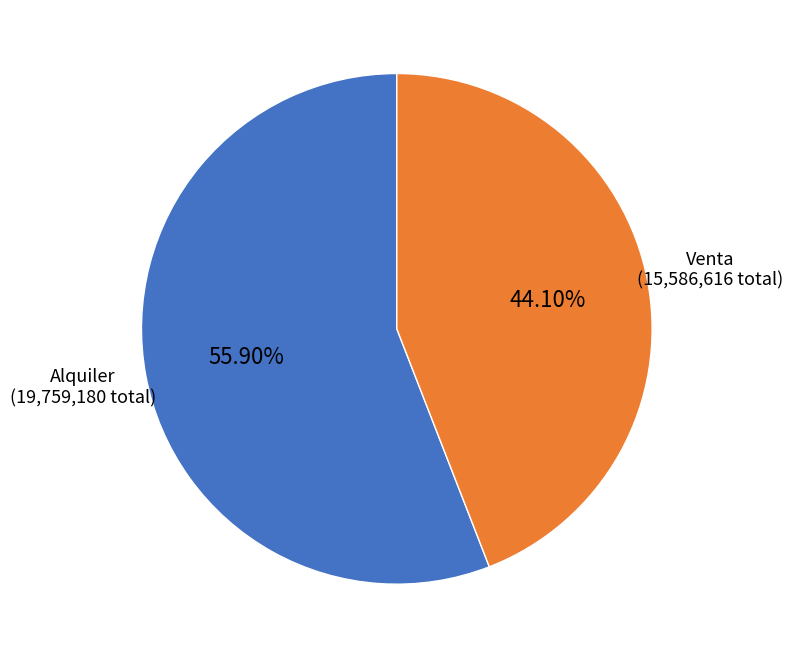

Which has a higher value, Alquiler or Venta?

Alquiler